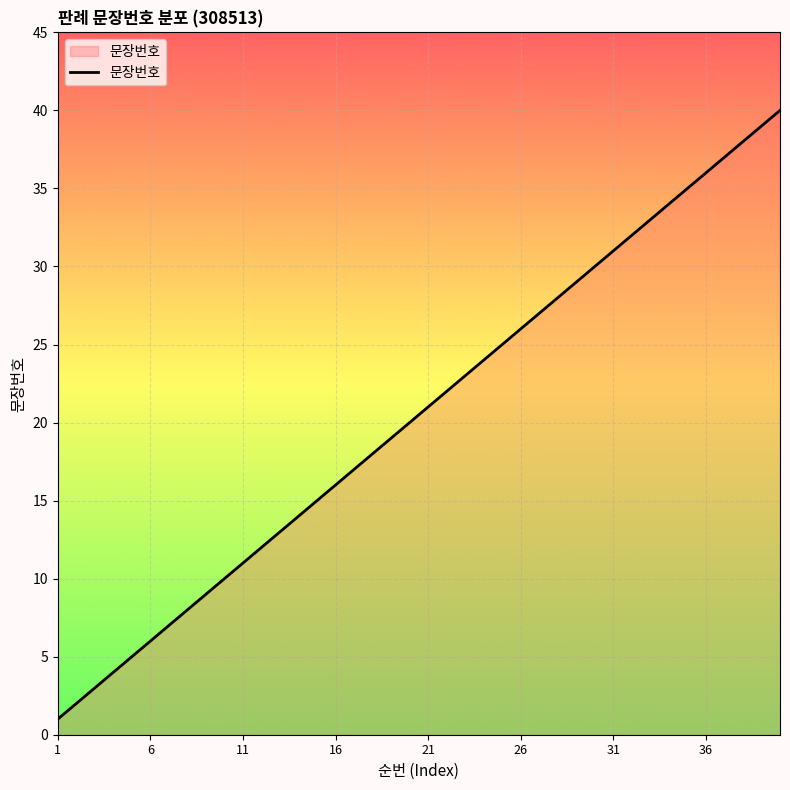

What is the difference between the maximum and minimum values?

39